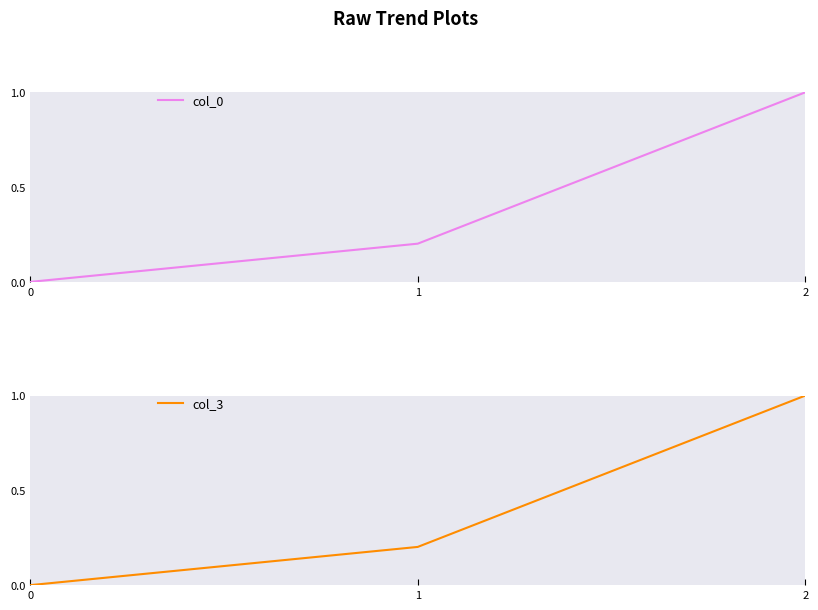

The value of col_3 at 2 is 1.7. True or false?

False